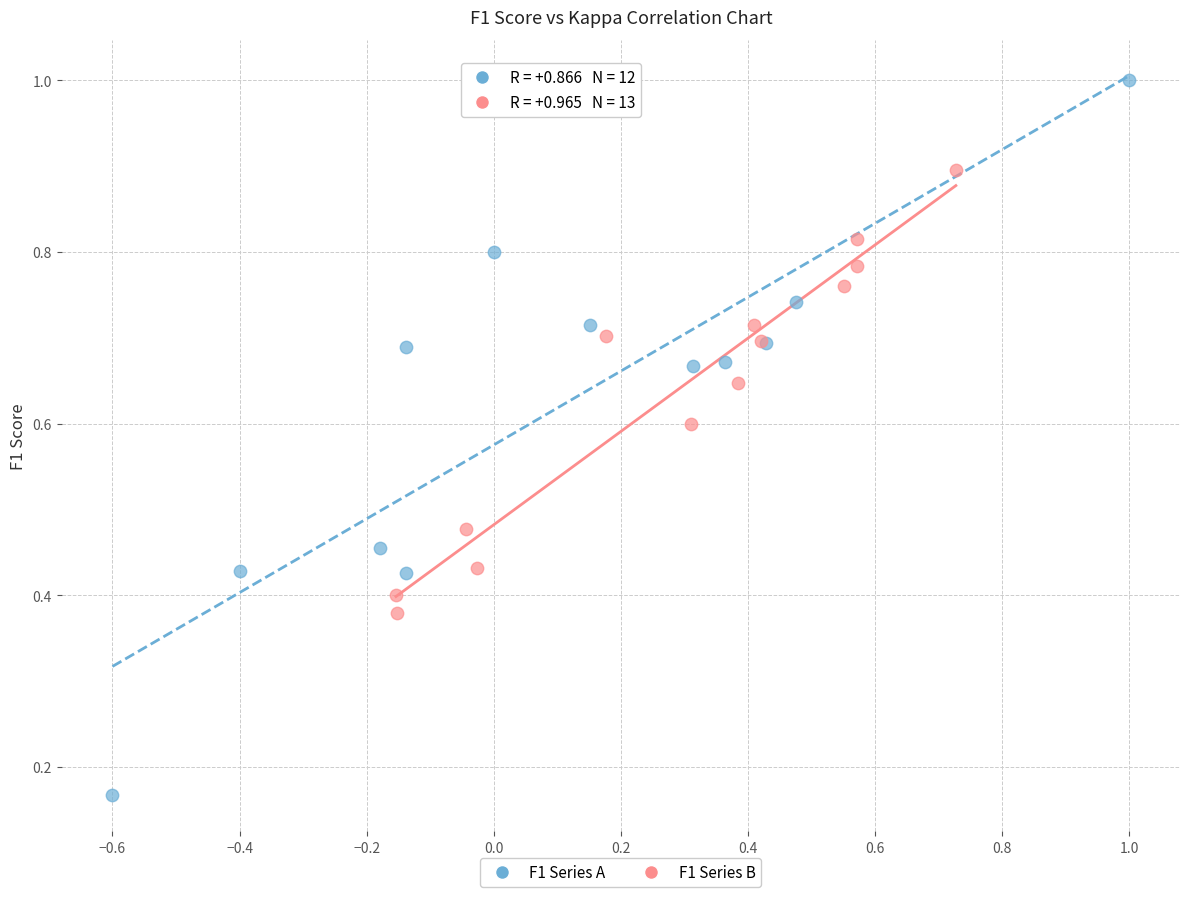

Which series contains the highest Y value?

F1 Series A